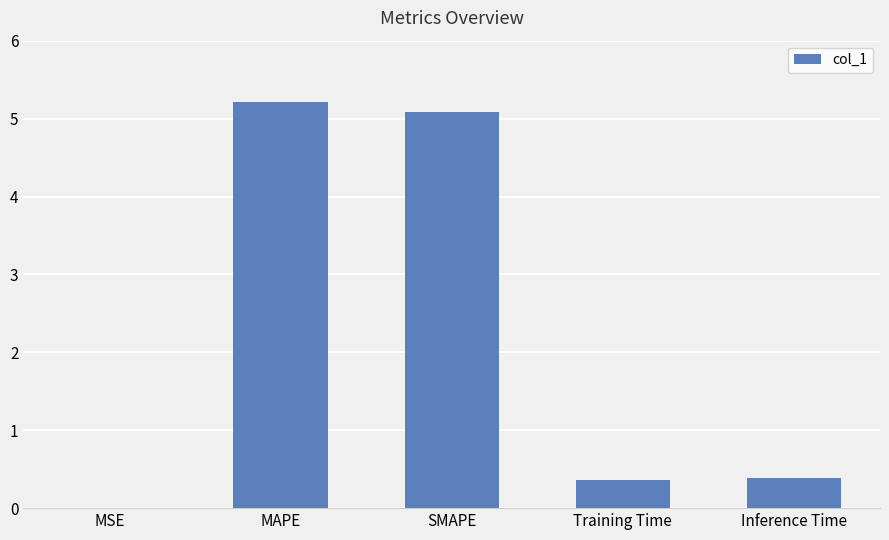

Which category has the highest value across all series?

MAPE